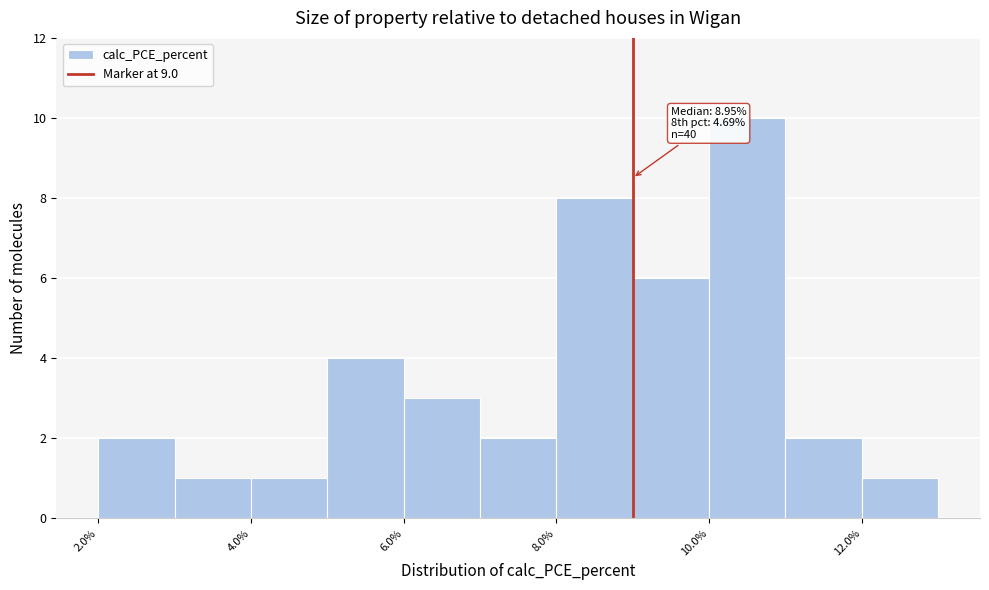

Over which range of the x-axis is the bar tallest?

10 to 11